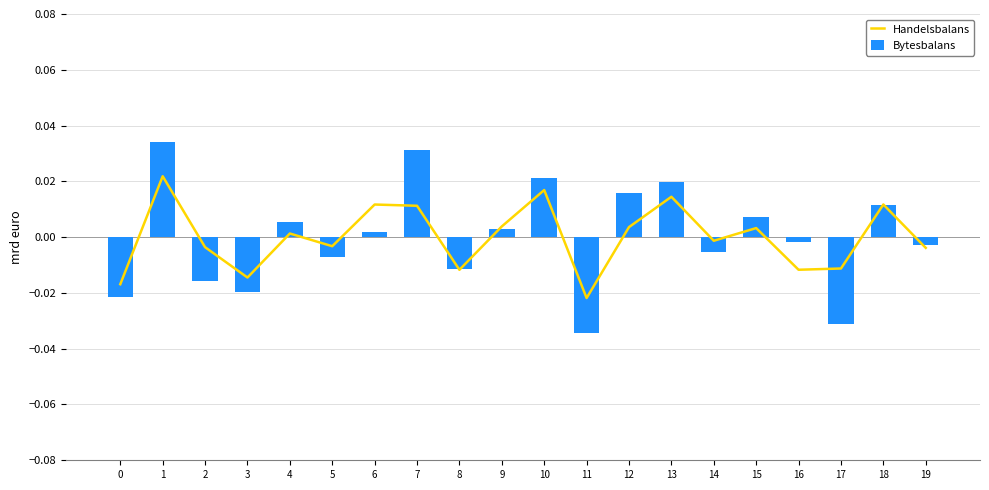

Is it true that Handelsbalans equals 0.0 at 13?

True